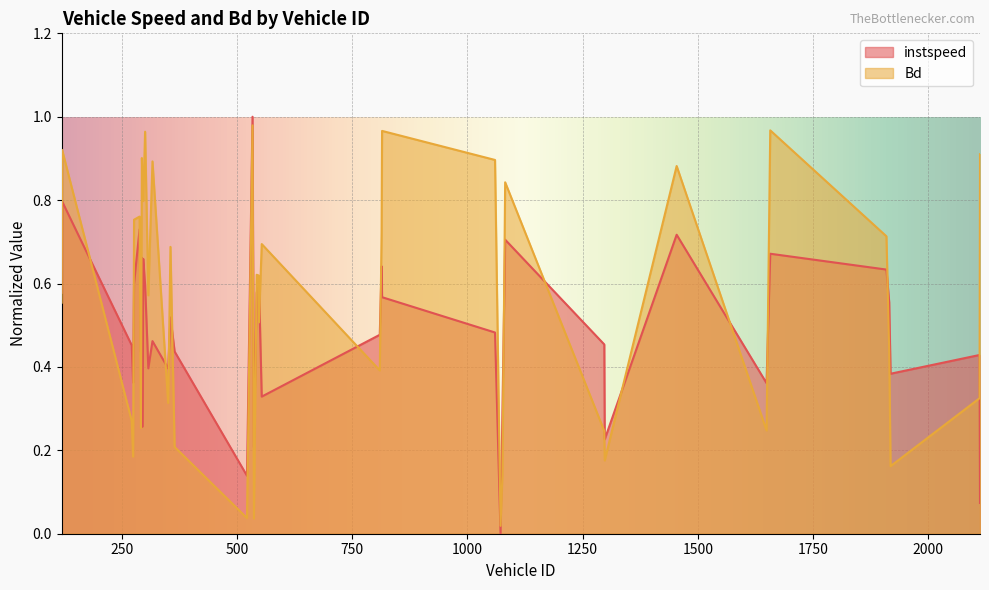

Does the chart display data point markers on the line(s)?

No